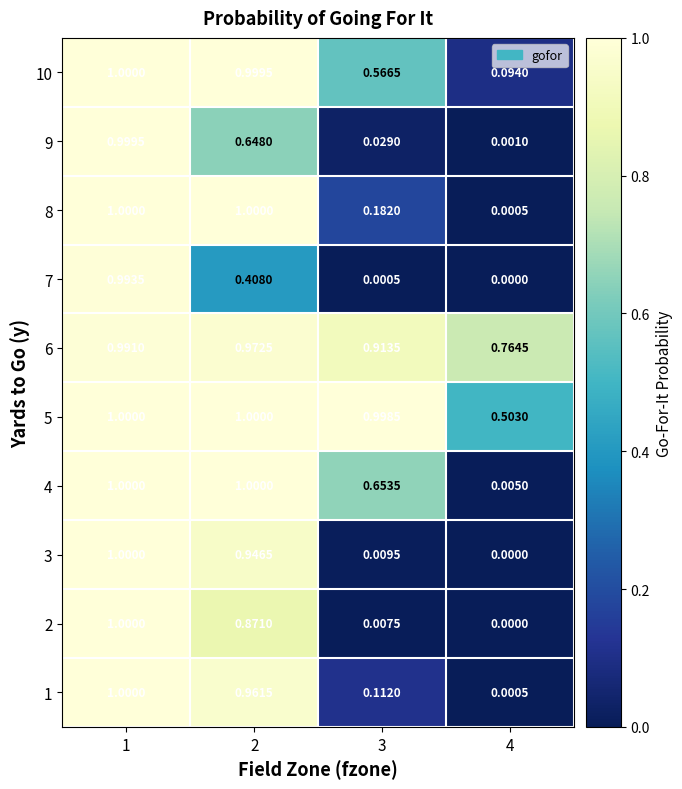

Is the value of 9 at 2 greater than the value of 10 at 3?

Yes